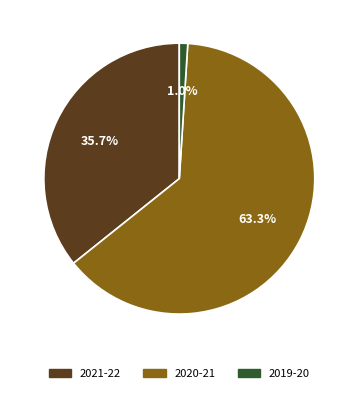

Which category accounts for the majority?

2020-21